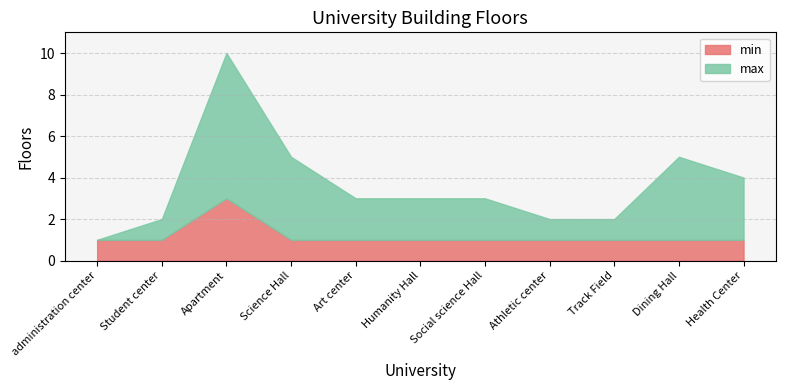

Does the chart display data point markers on the line(s)?

No